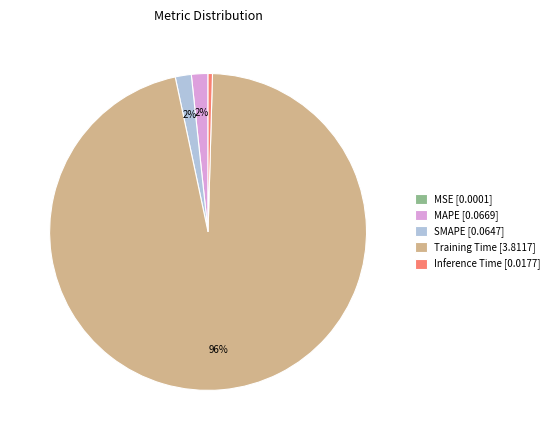

The MAPE [0.0669] slice represents 12% of the pie. True or false?

False